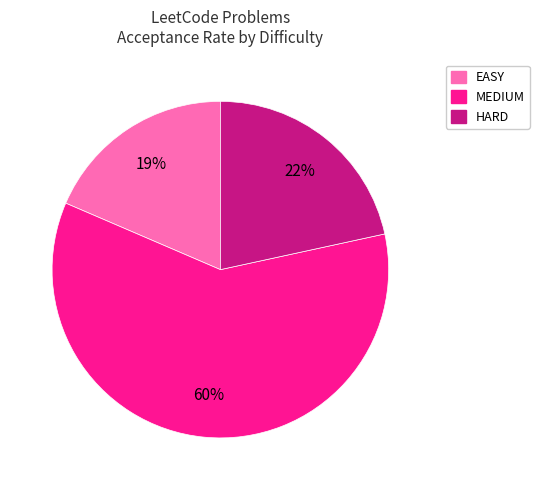

Rank the categories by value from lowest to highest.

EASY, HARD, MEDIUM